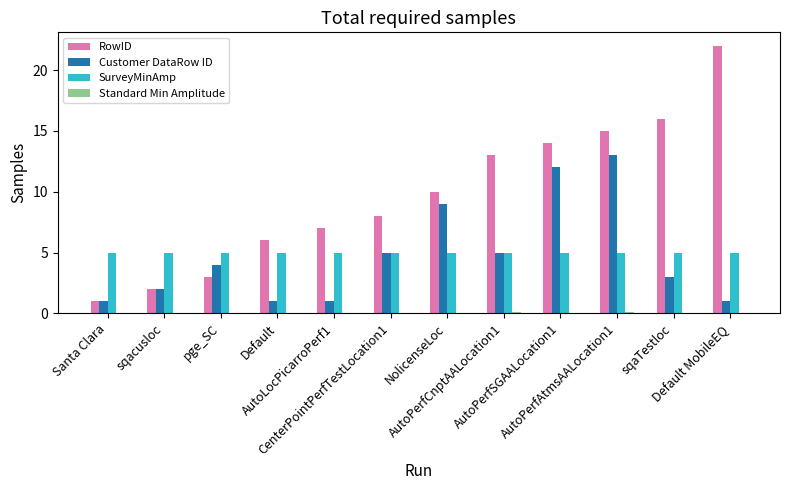

What is the maximum value shown in the chart?

22.0